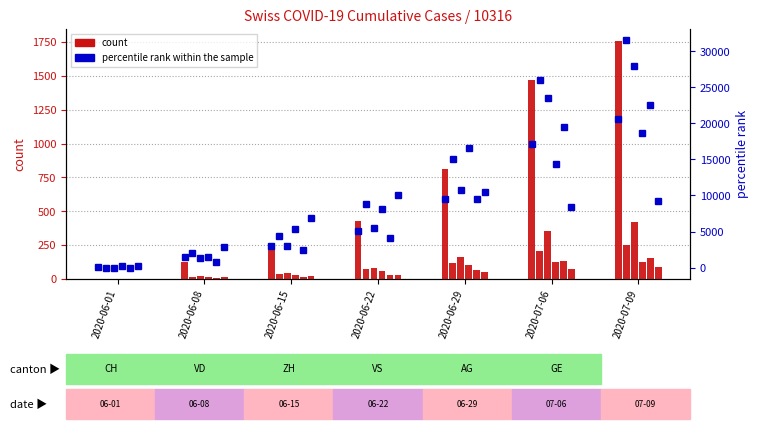

What is the label of the 3rd bar from the right?

2020-06-29